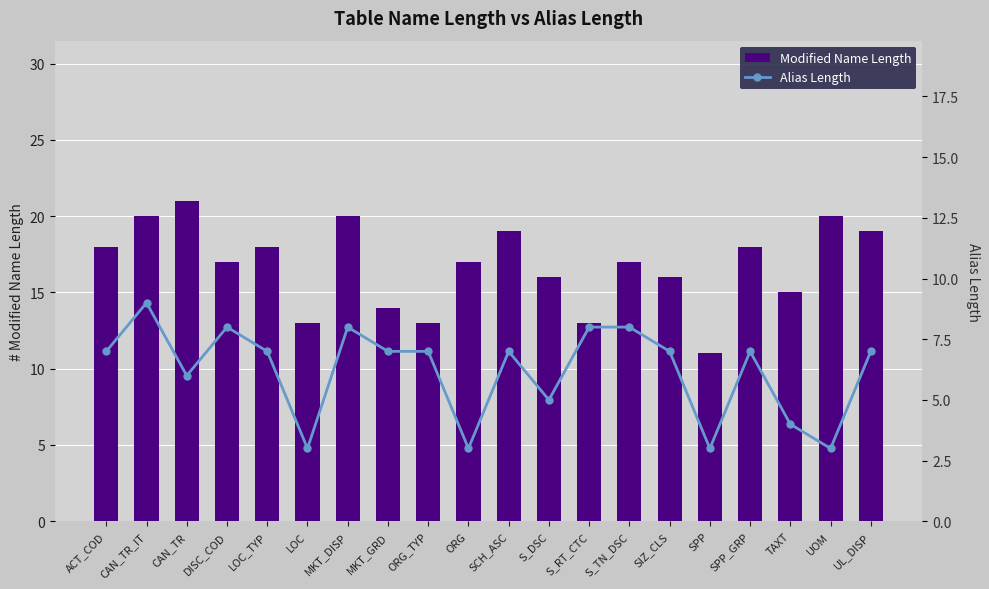

What is the maximum value for Modified Name Length?

21